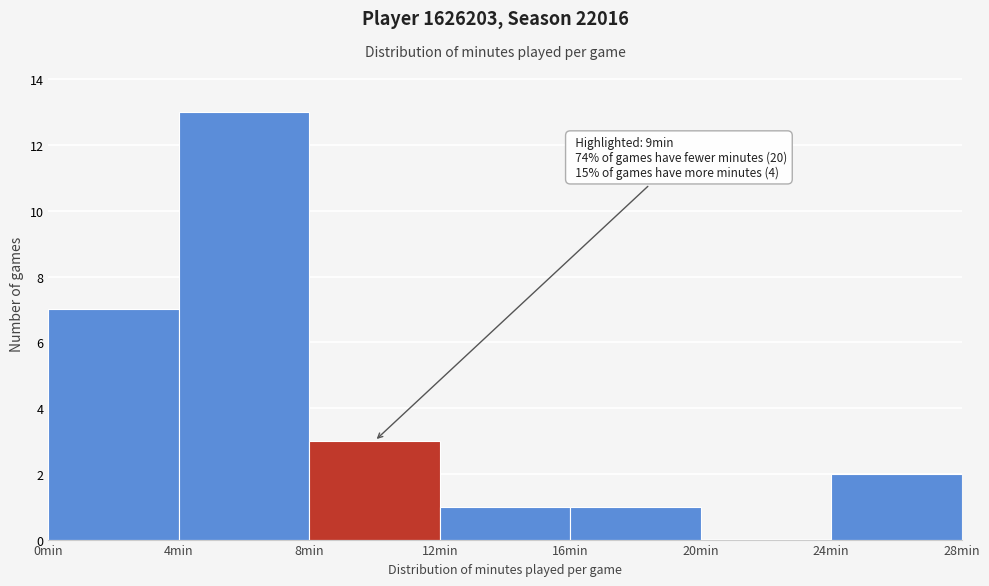

Over which range of the x-axis is the bar tallest?

4 to 8